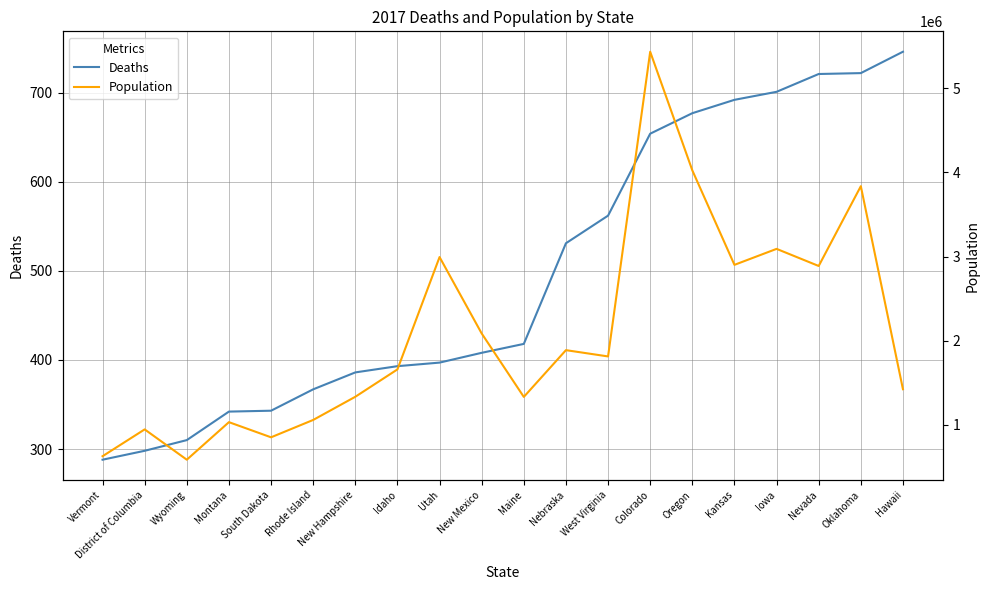

What is the minimum value for Population?

583200